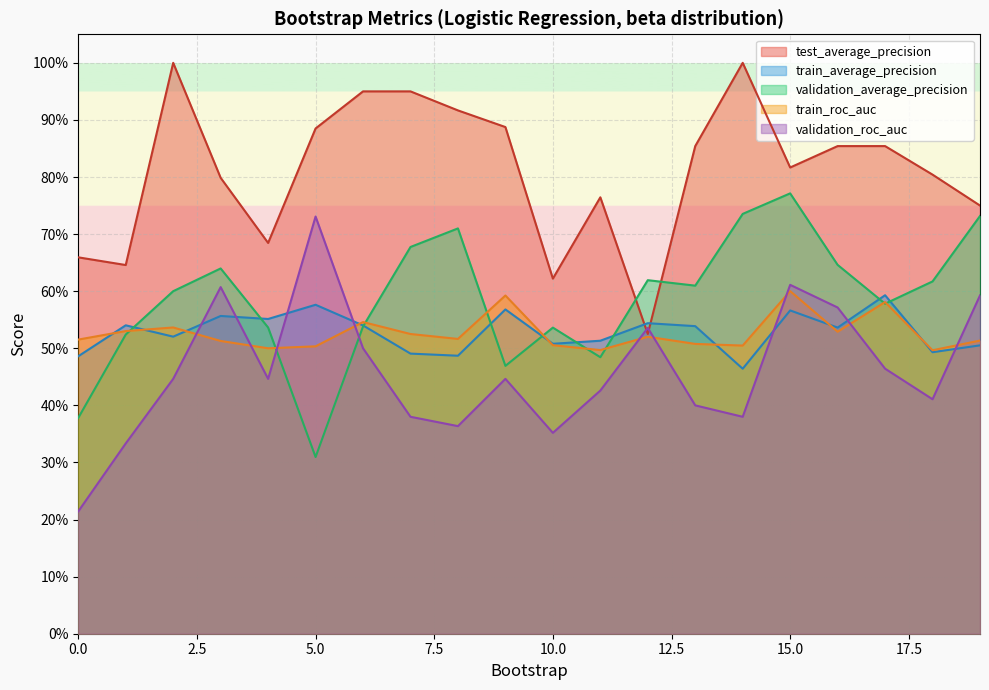

Reading left to right, list all the values displayed in this chart.

test_average_precision: 0.7	0.6	1.0	0.8	0.7	0.9	0.9	0.9	0.9	0.9	0.6	0.8	0.5	0.9	1.0	0.8	0.9	0.9	0.8	0.8
train_average_precision: 0.5	0.5	0.5	0.6	0.6	0.6	0.5	0.5	0.5	0.6	0.5	0.5	0.5	0.5	0.5	0.6	0.5	0.6	0.5	0.5
validation_average_precision: 0.4	0.5	0.6	0.6	0.5	0.3	0.5	0.7	0.7	0.5	0.5	0.5	0.6	0.6	0.7	0.8	0.6	0.6	0.6	0.7
train_roc_auc: 0.5	0.5	0.5	0.5	0.5	0.5	0.5	0.5	0.5	0.6	0.5	0.5	0.5	0.5	0.5	0.6	0.5	0.6	0.5	0.5
validation_roc_auc: 0.2	0.3	0.4	0.6	0.4	0.7	0.5	0.4	0.4	0.4	0.4	0.4	0.5	0.4	0.4	0.6	0.6	0.5	0.4	0.6